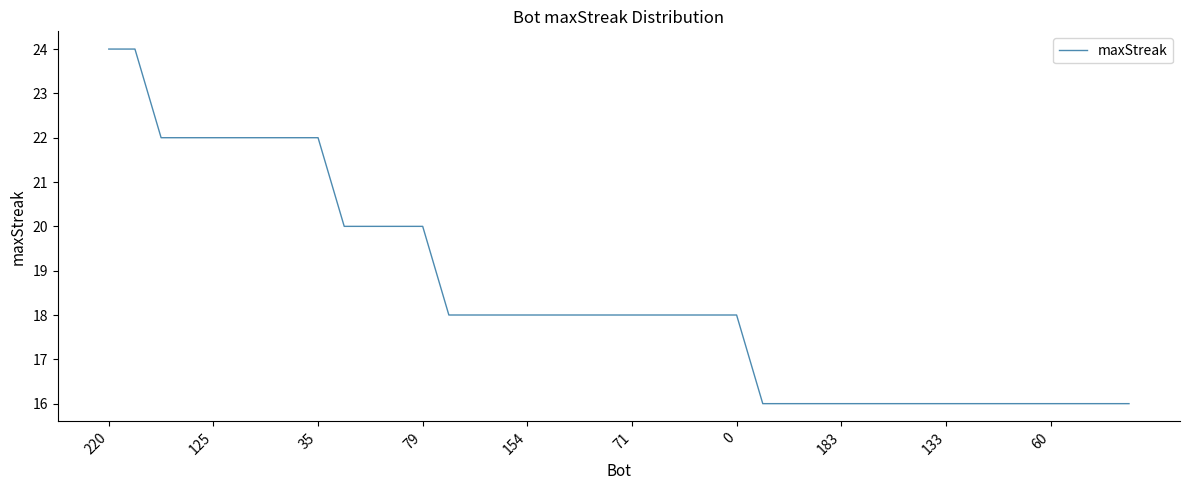

What is the smallest value displayed?

16